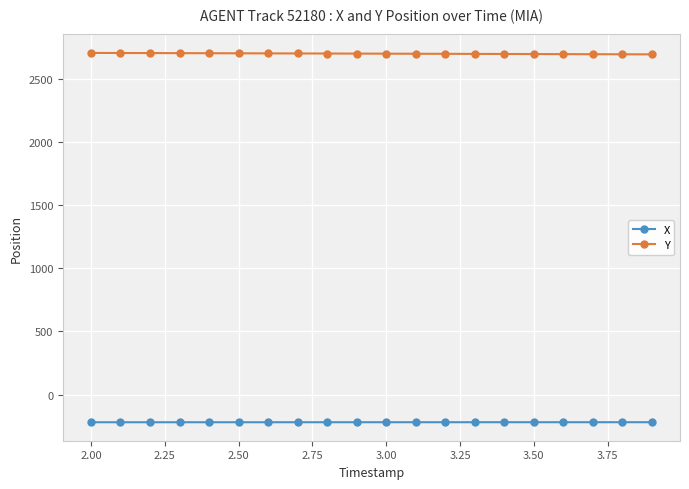

What is the average value of the X series?

-219.3